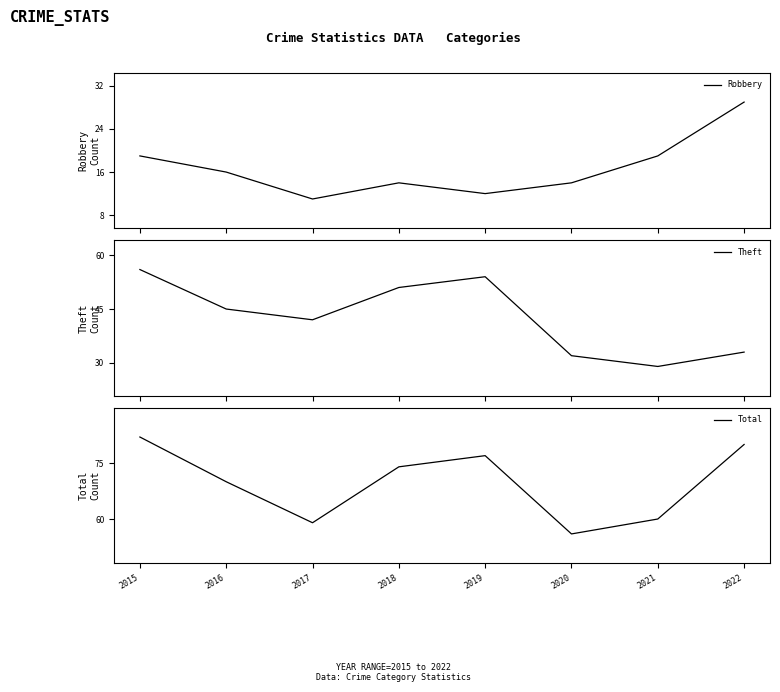

Which series has the largest total across all categories?

Total